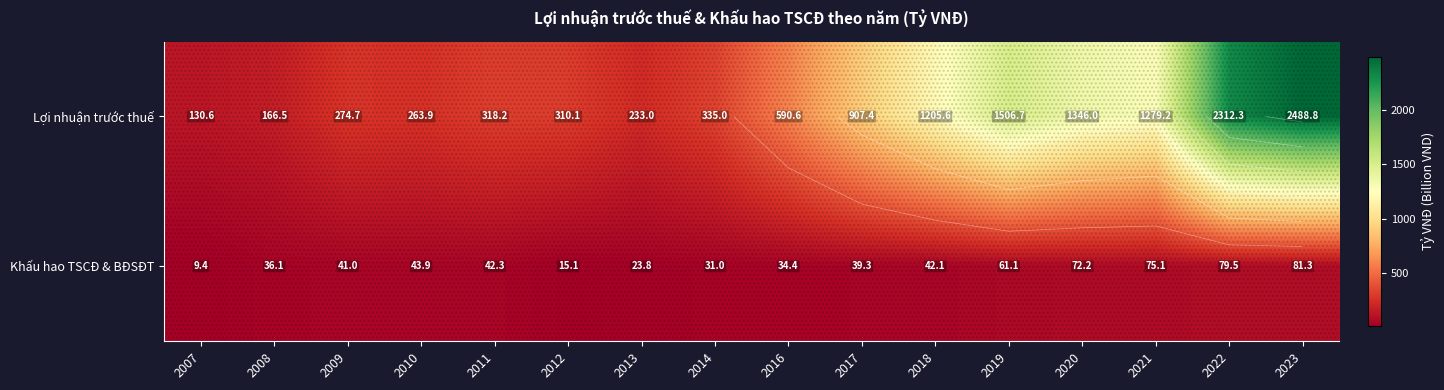

Where is Lợi nhuận trước thuế nearest to the value 1309?

2021